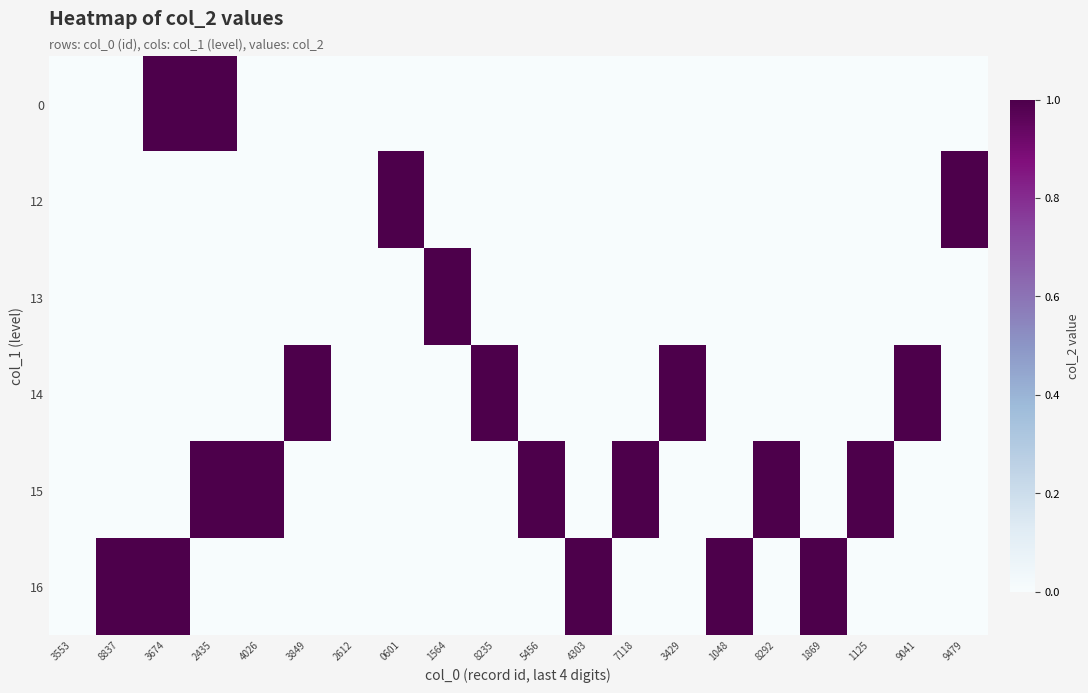

Count the number of categories in the chart.

20